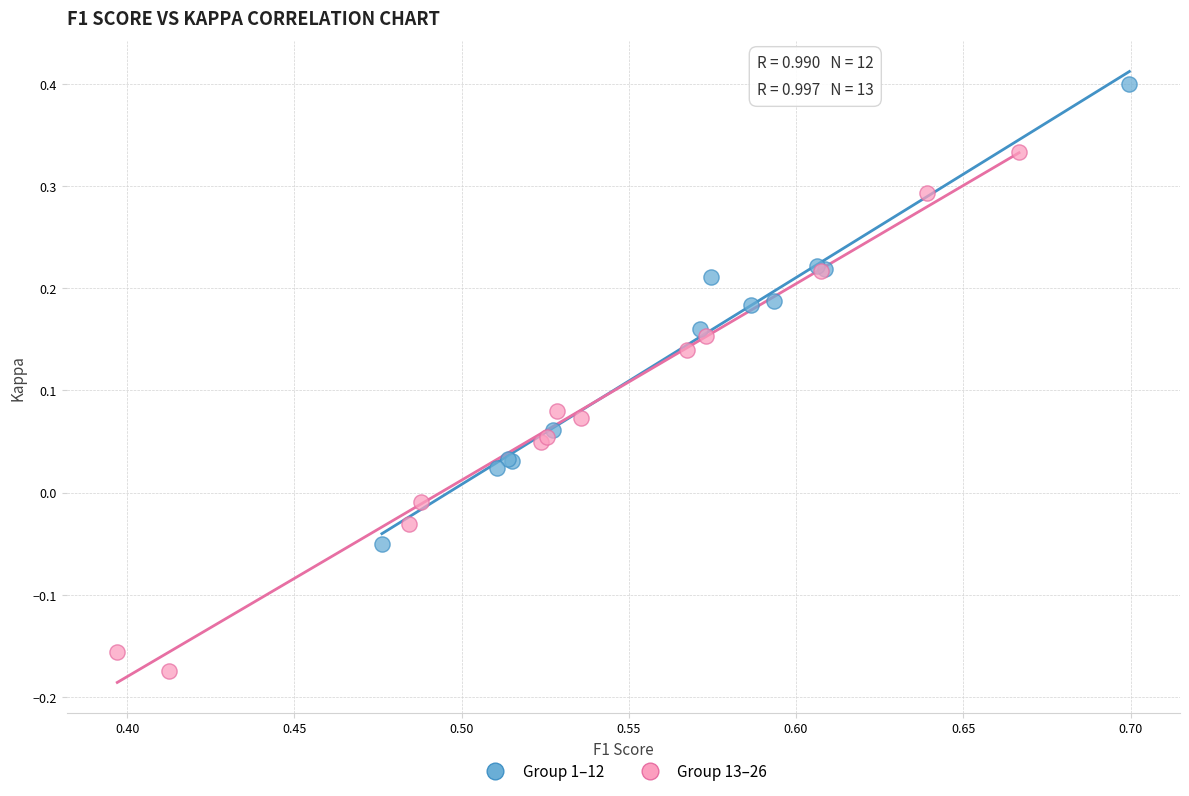

Which series contains the lowest Y value?

Group 13–26